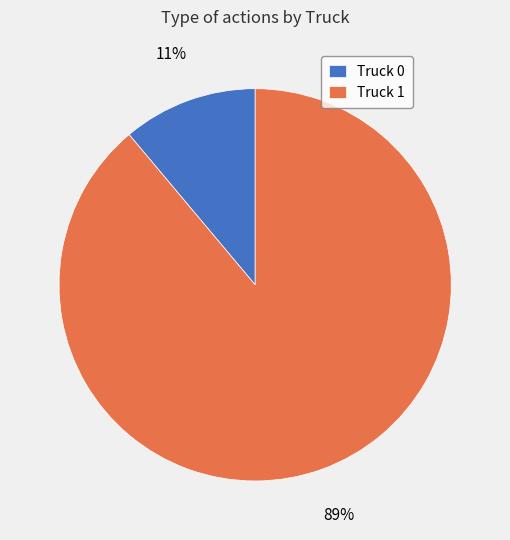

Rank the categories by value from lowest to highest.

Truck 0, Truck 1